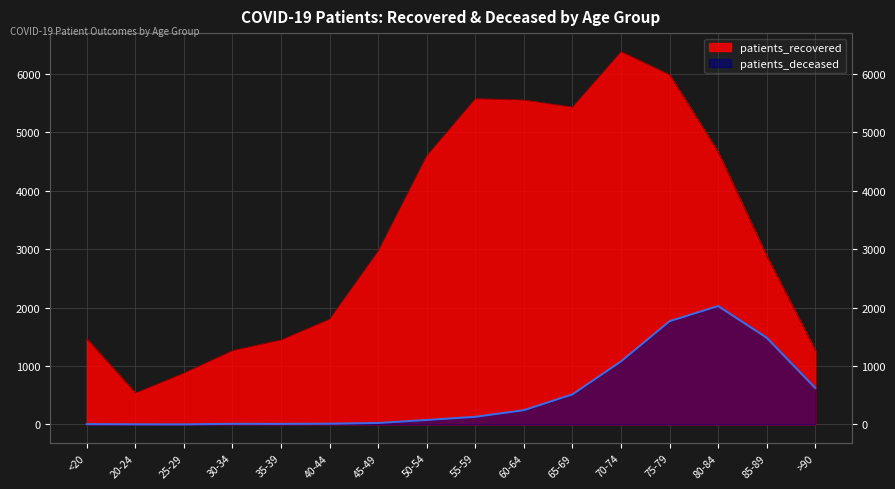

What is the average value of the patients_recovered series?

3291